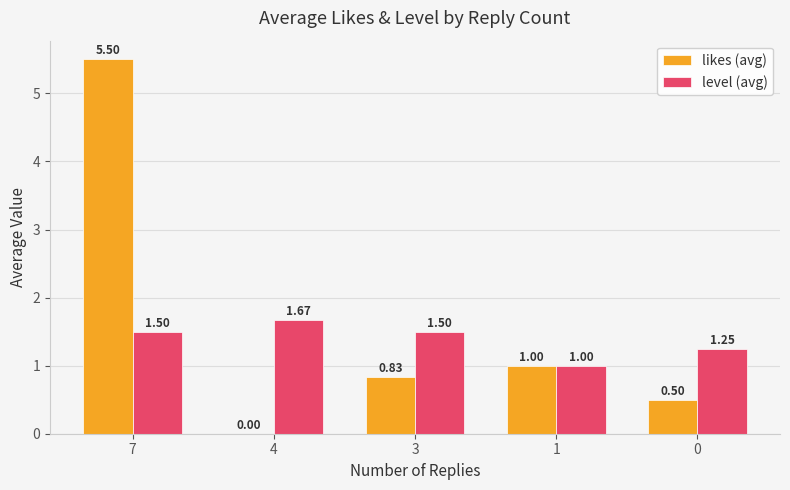

What is the sum of all level (avg) values?

6.9